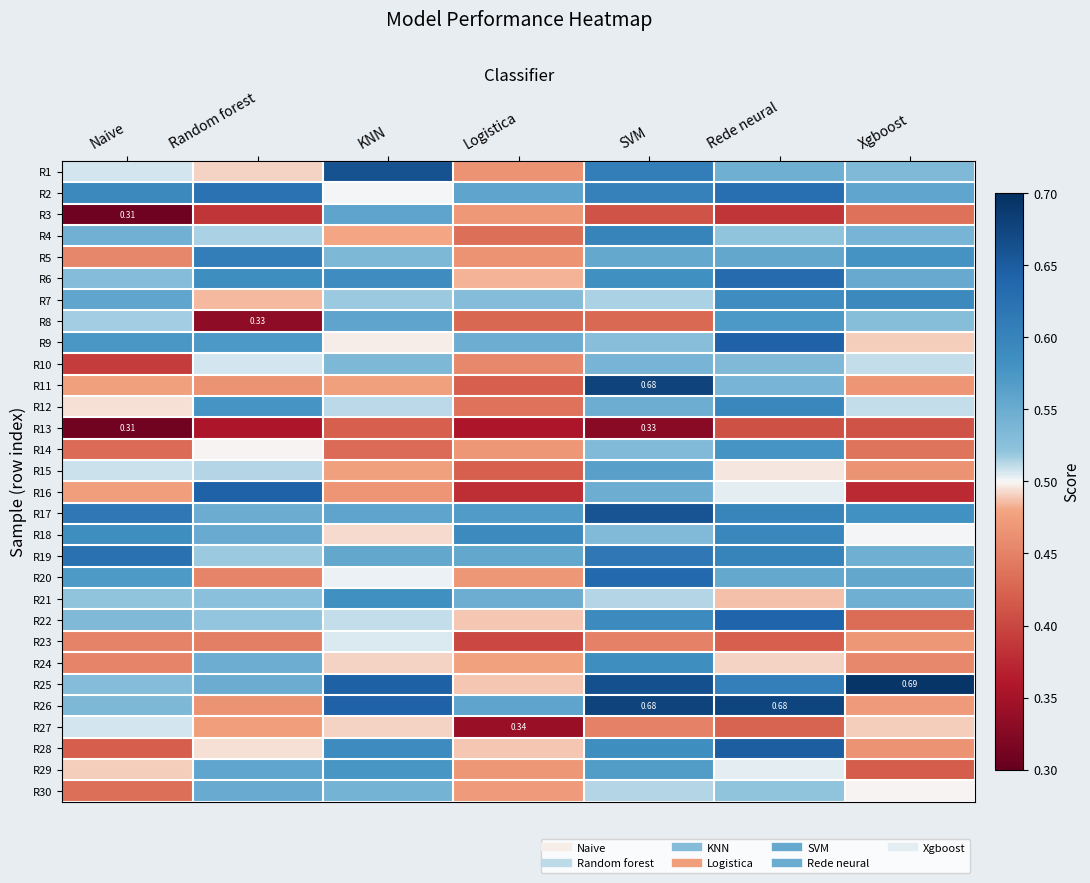

At how many categories does at least one series exceed 0?

7